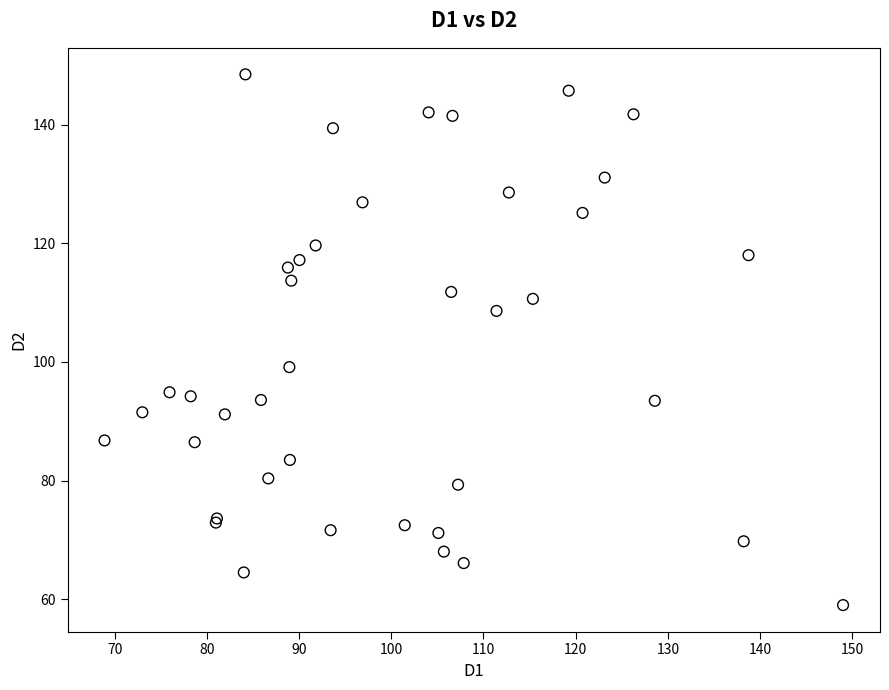

What Y value in the scatter plot is closest to 103?

99.1